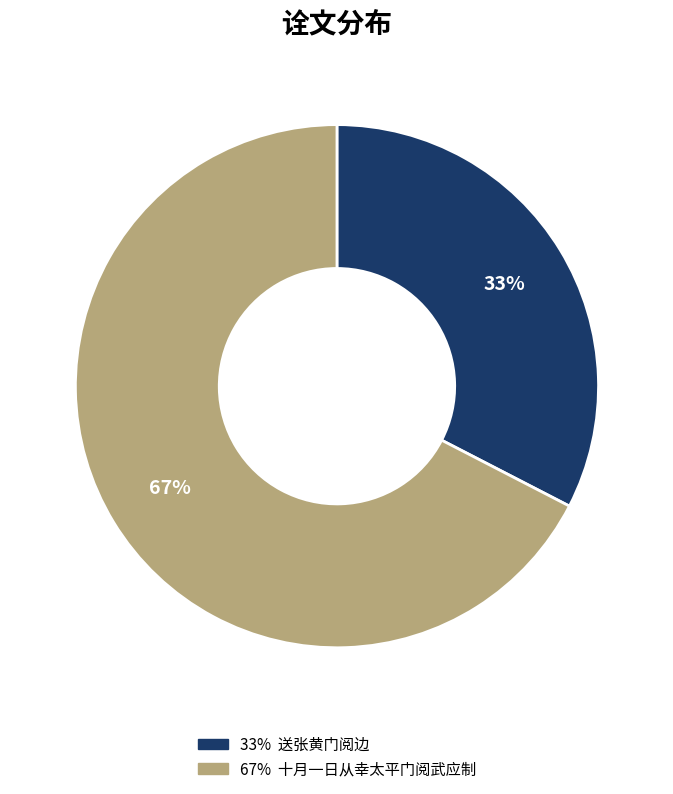

To the nearest percent, what is the average slice percentage?

50%